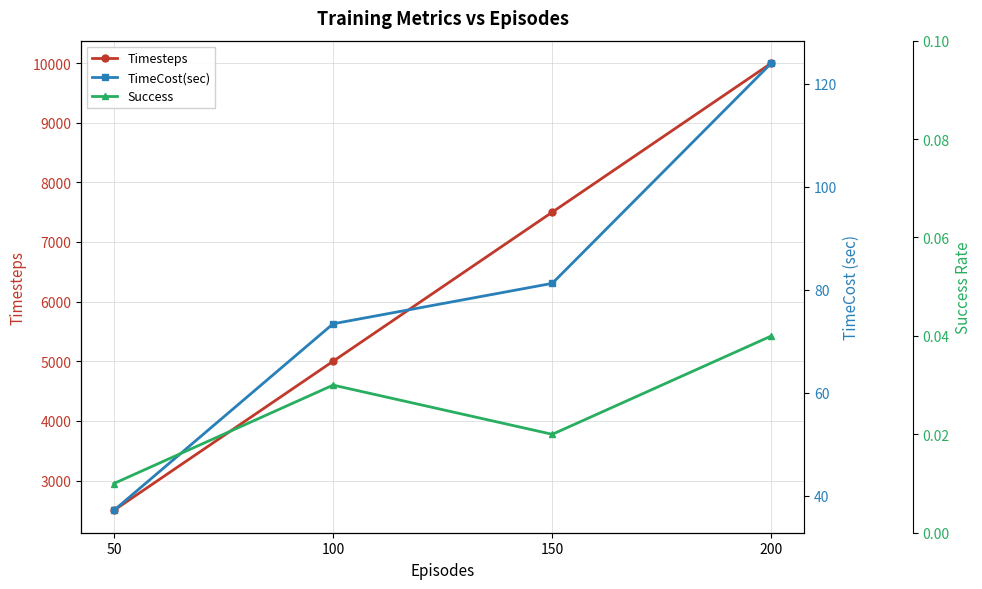

Which has a higher value, 100 or 200?

200